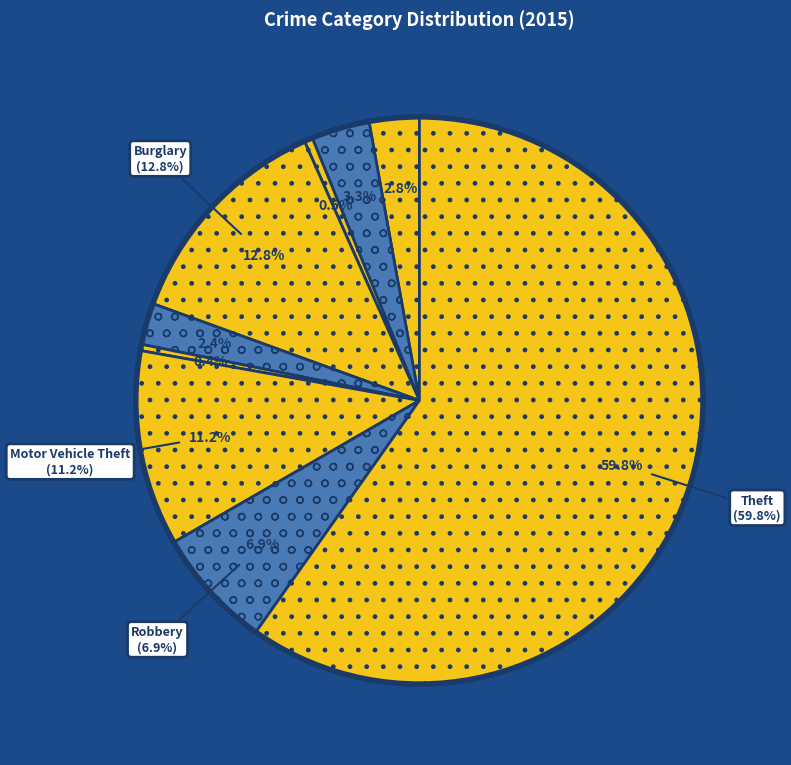

To the nearest percent, what portion does Aggravated Assault represent?

3%